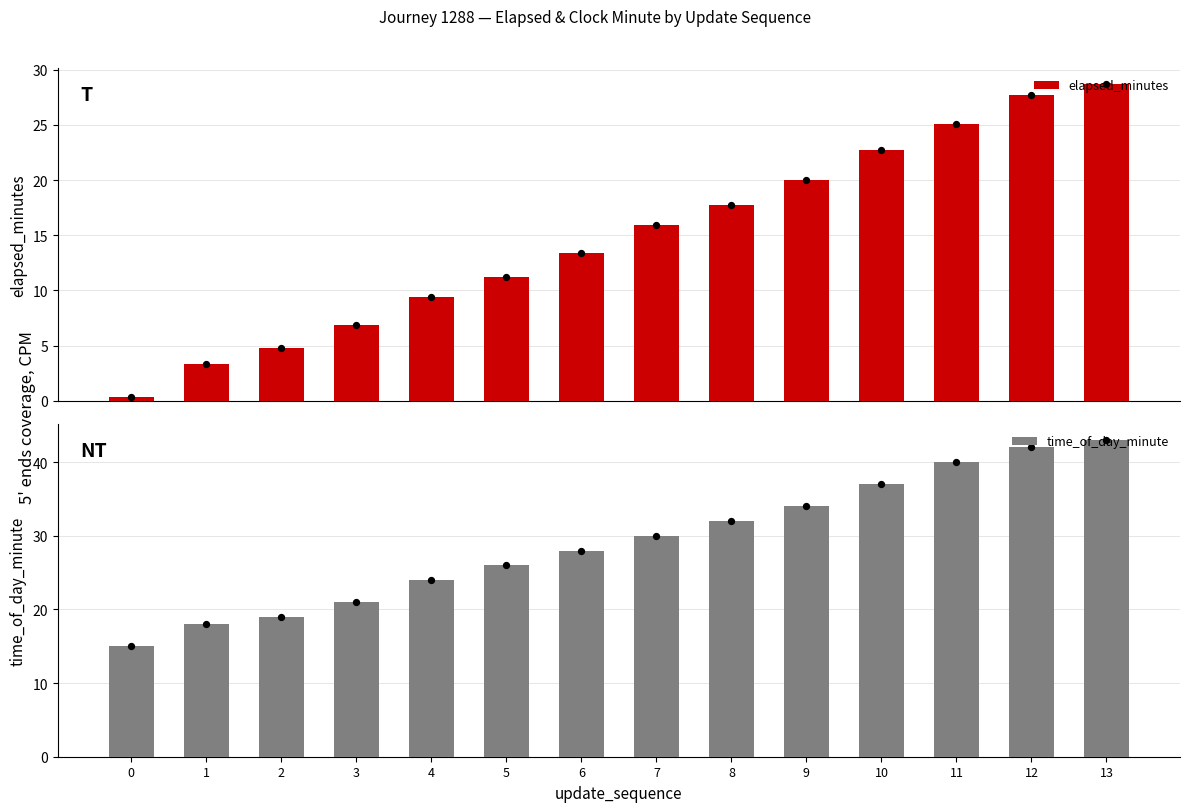

Which series has the widest spread of Y values?

elapsed_minutes